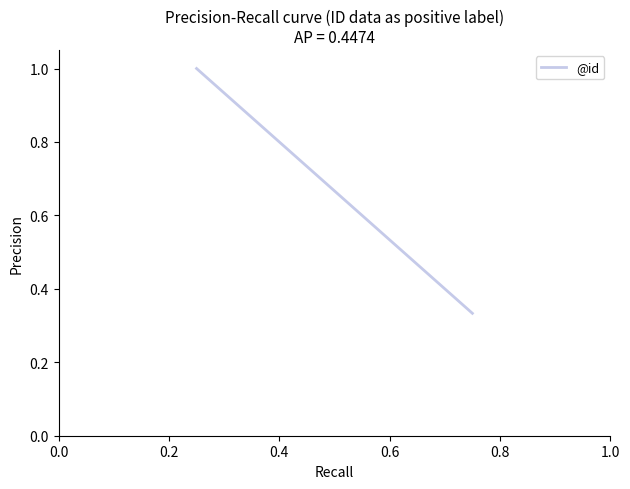

What is the sum of all values?

2.0